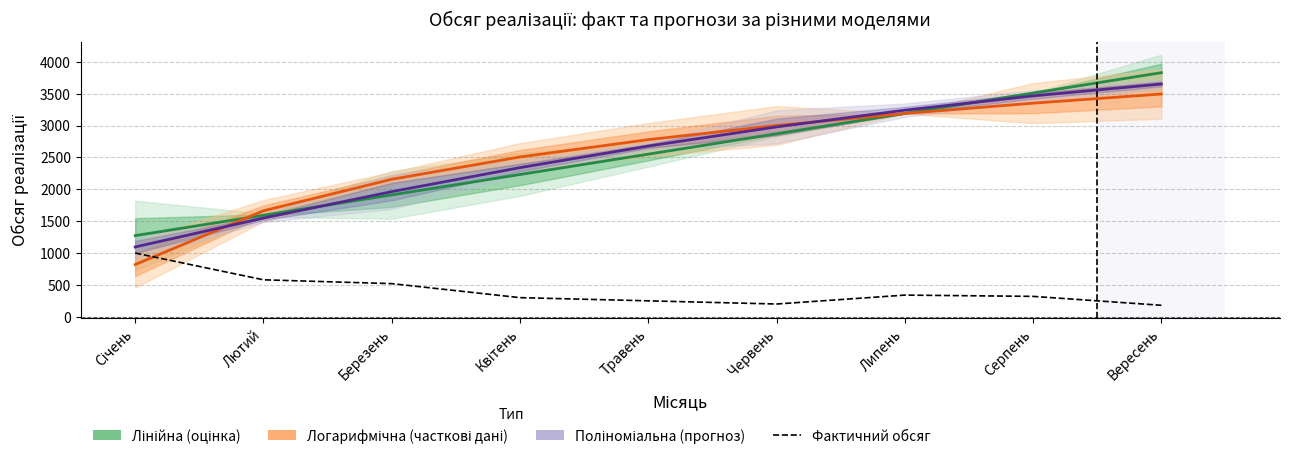

Is this an area chart (filled region under the line)?

No